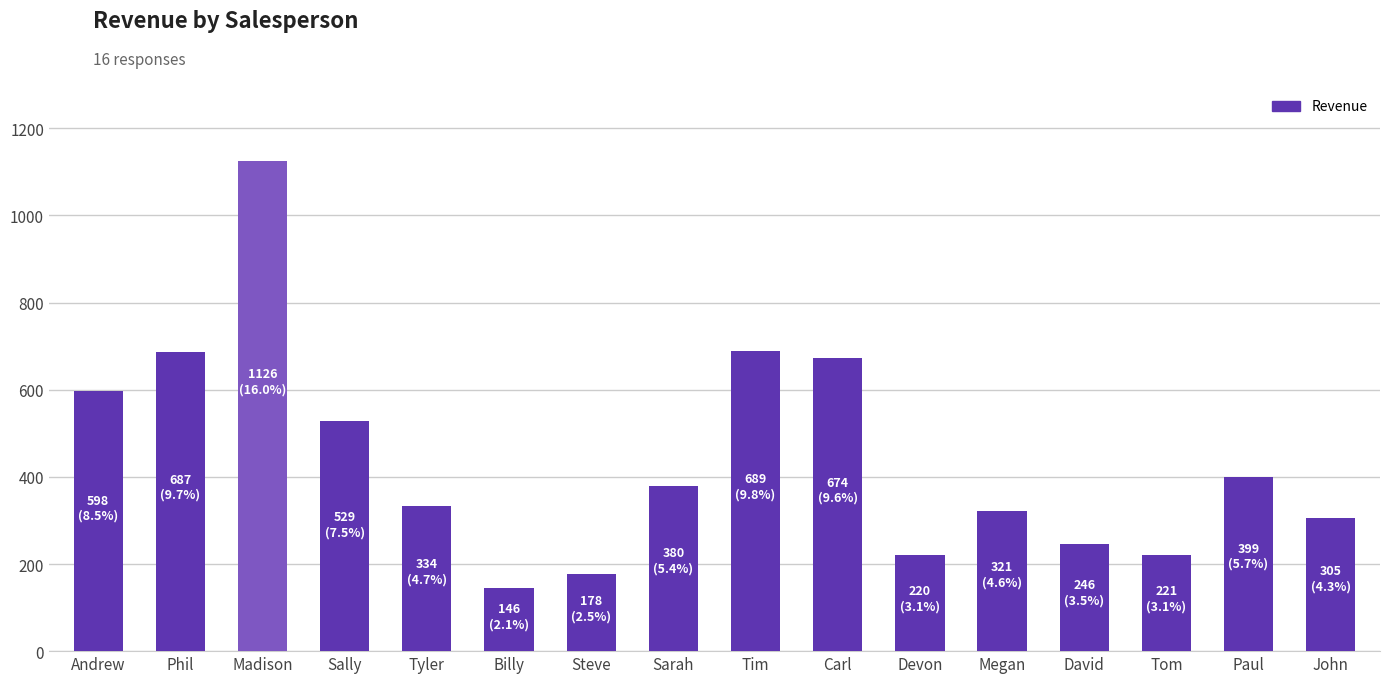

Which has a higher value, Tim or Tom?

Tim